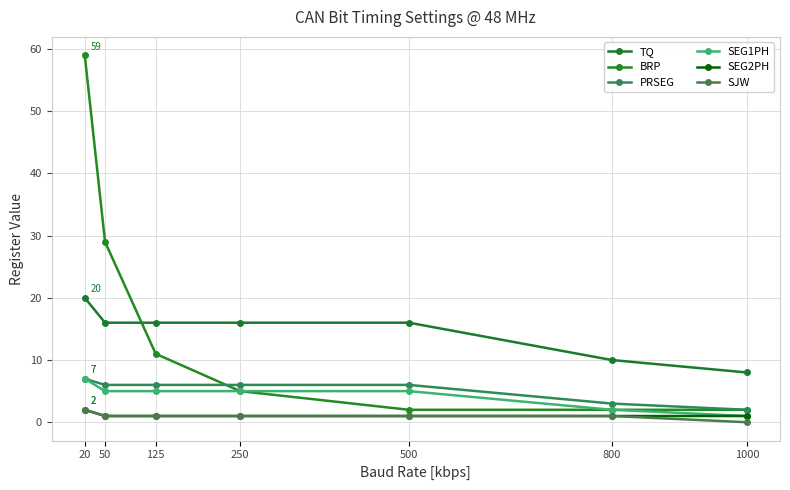

Is it true that SJW equals 1 at 50?

True